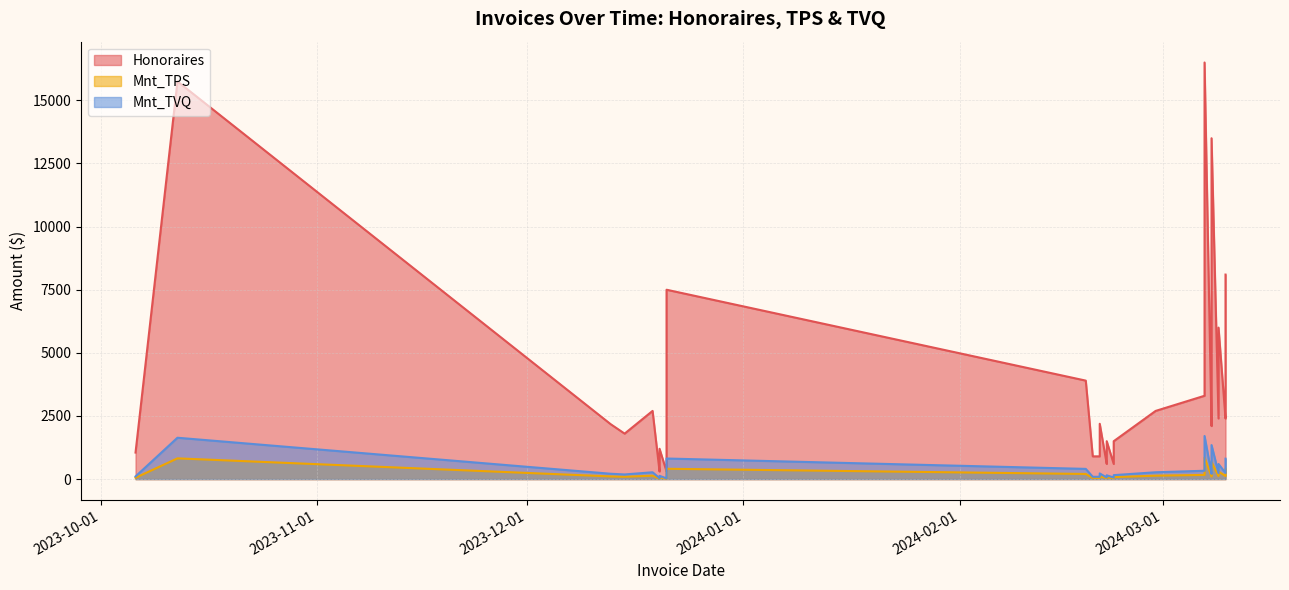

True or false: Mnt_TVQ has a value of 156.2 at 2024-02-23.

True